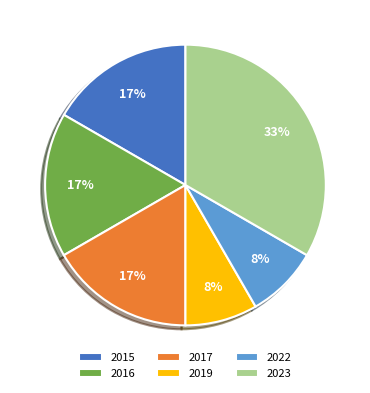

Which category has the biggest portion of the pie?

2023